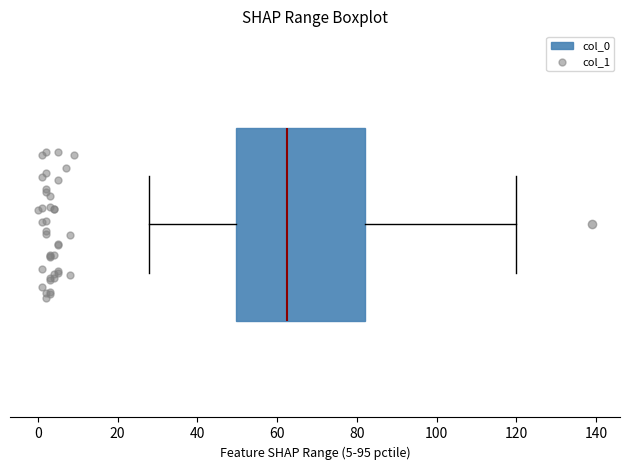

Where does the right whisker of the box end on the x-axis? The values are not printed on the chart, so give them approximately, as read against the axis.

120